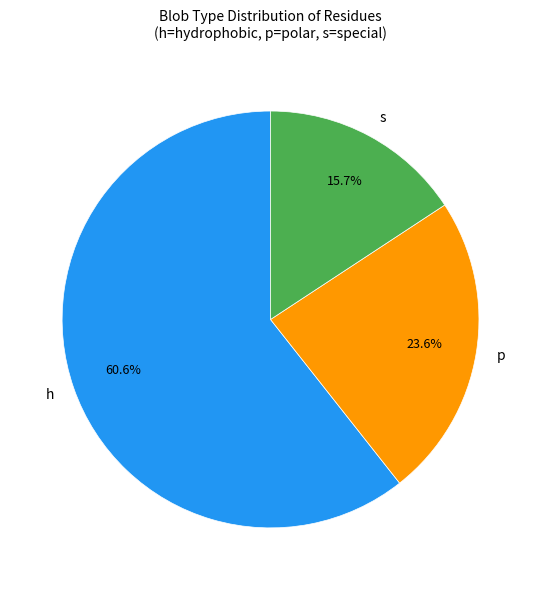

Do h and p together represent more than half of the pie?

Yes